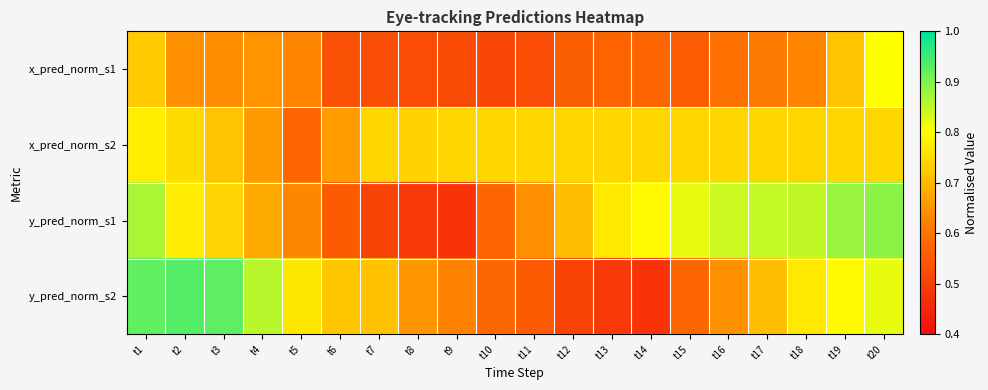

At which category does the chart reach its minimum across all series?

t9